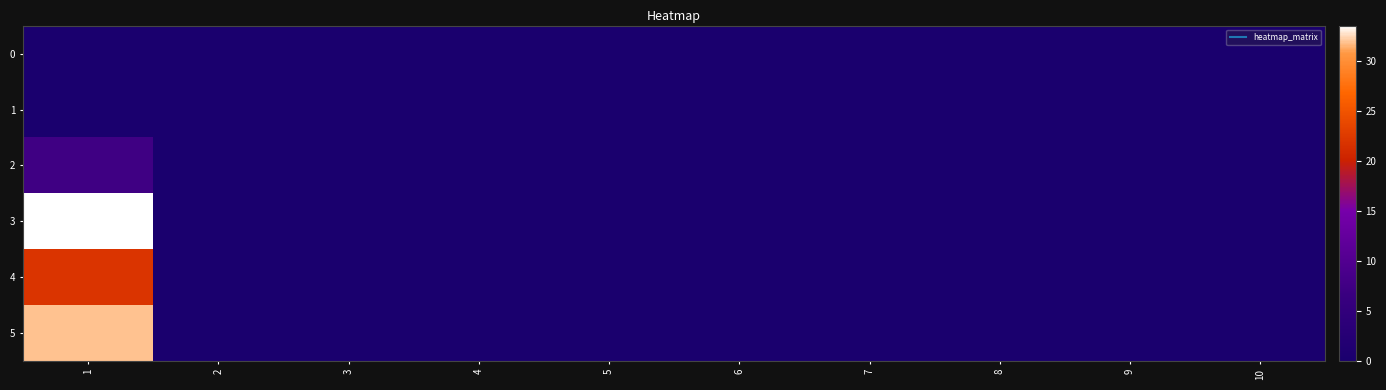

Count the number of data series in this chart.

6